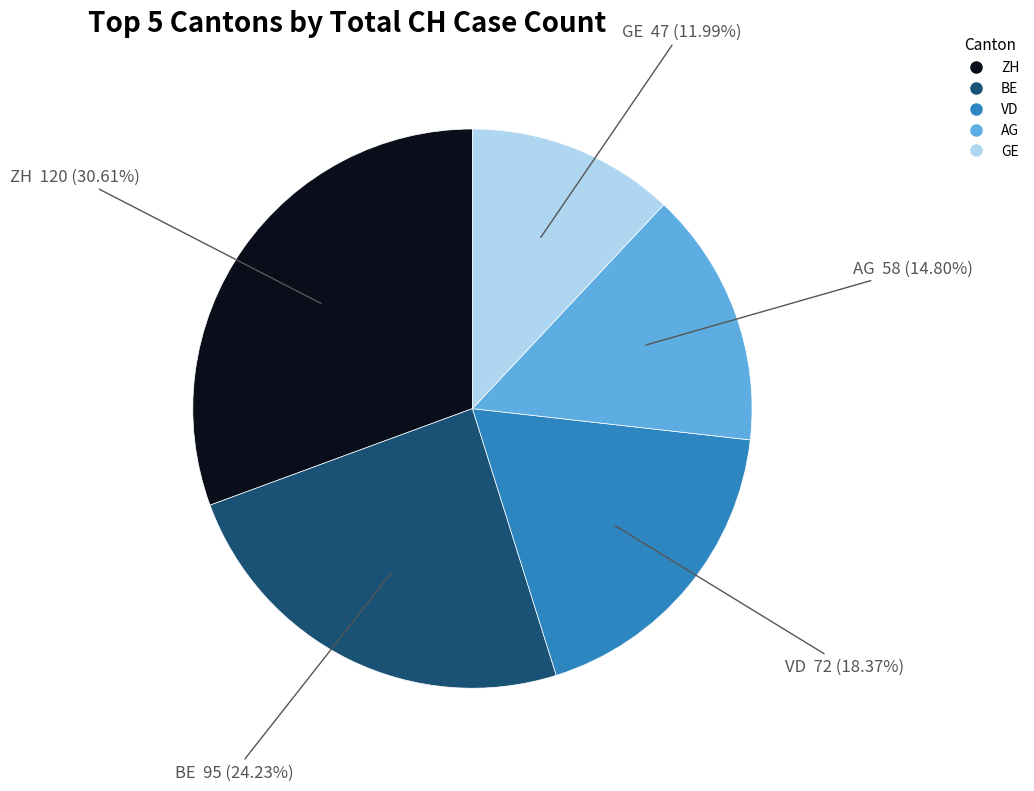

Is there a majority slice in this chart?

No